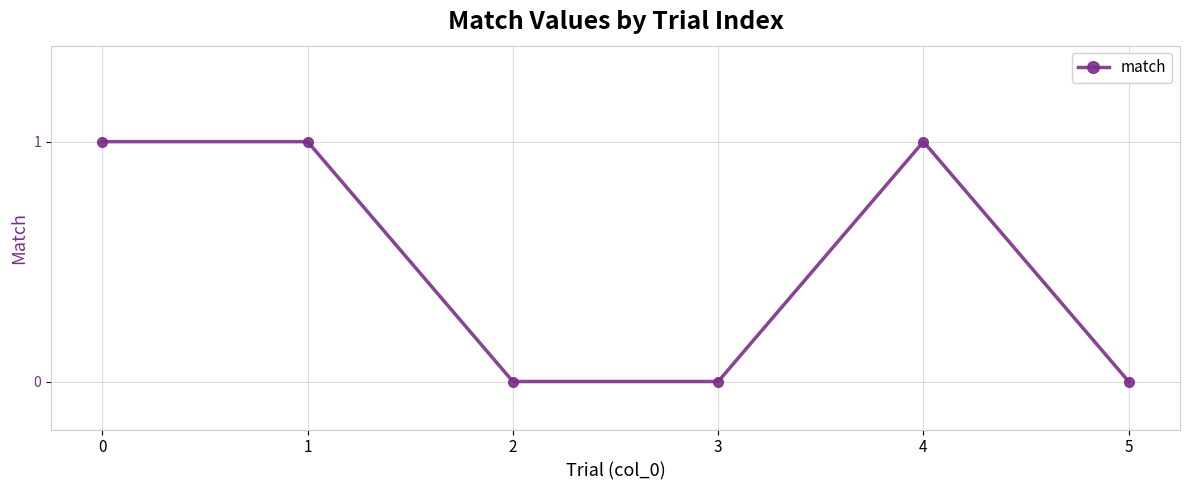

True or false: the data has more than 0 interior local peaks.

True